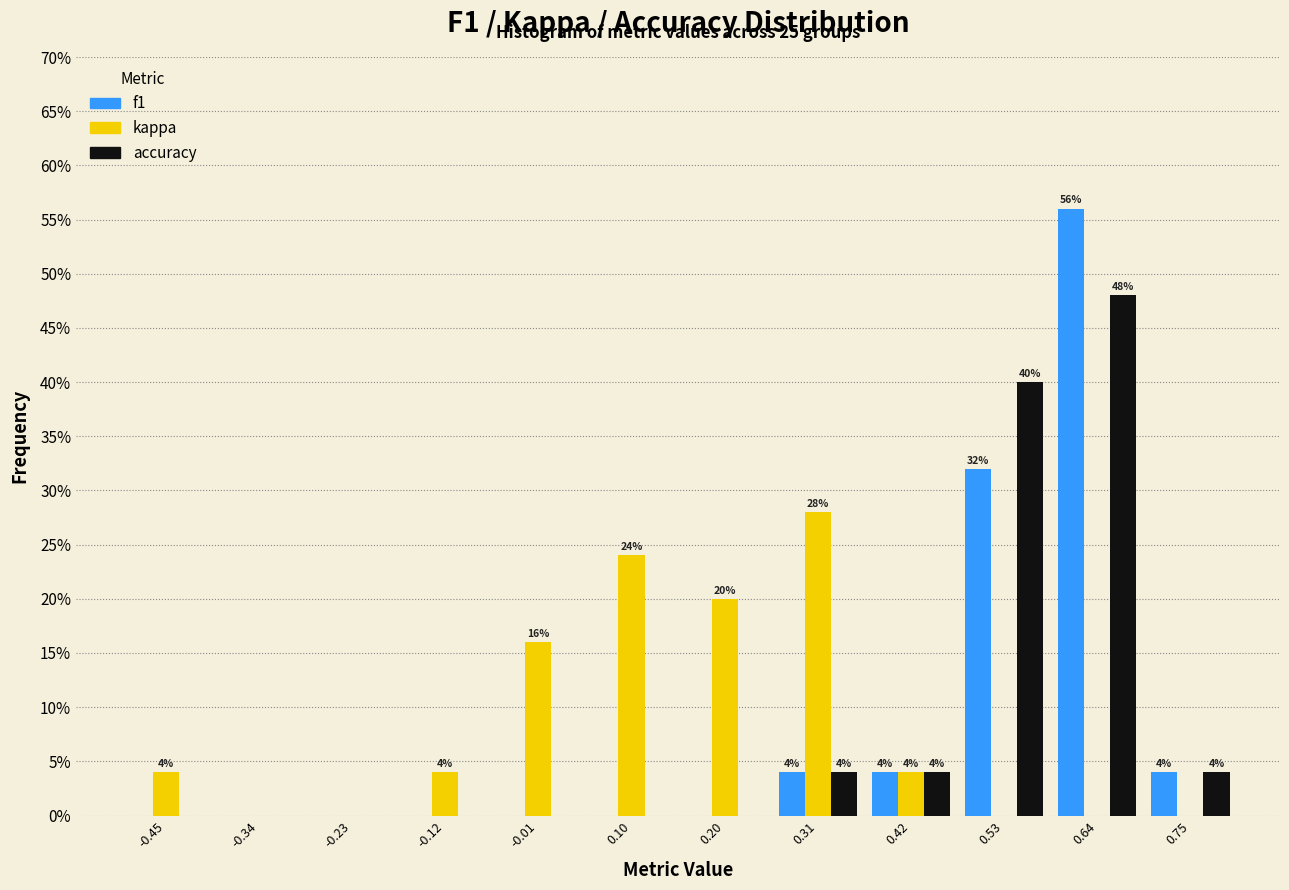

In the accuracy series, which range on the x-axis has the tallest bar?

0.58 to 0.70